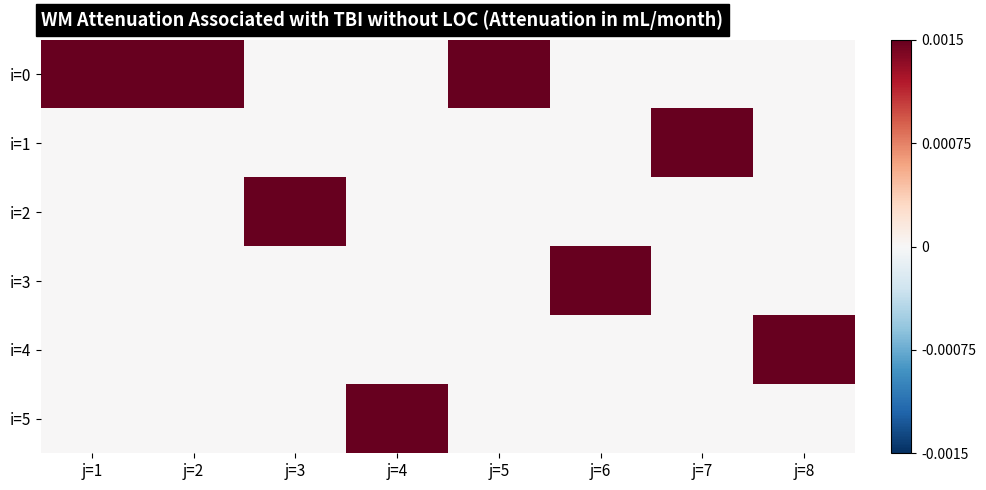

What is the difference between the highest and lowest values at j=8?

1